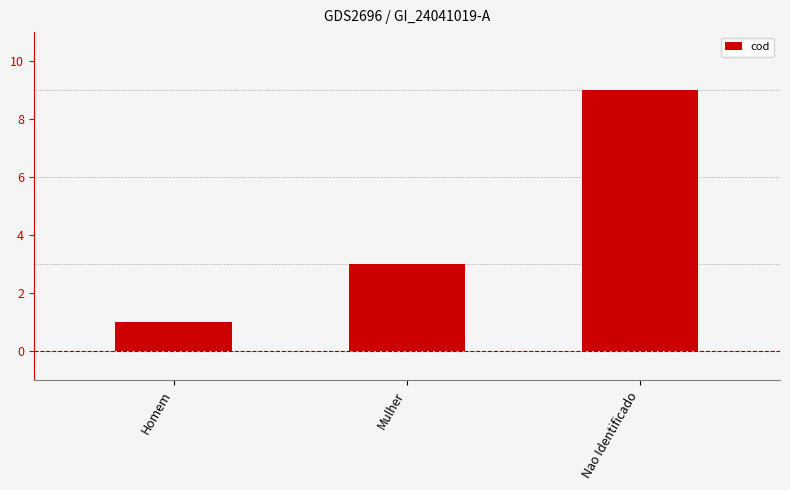

At which category does the chart reach its minimum across all series?

Homem